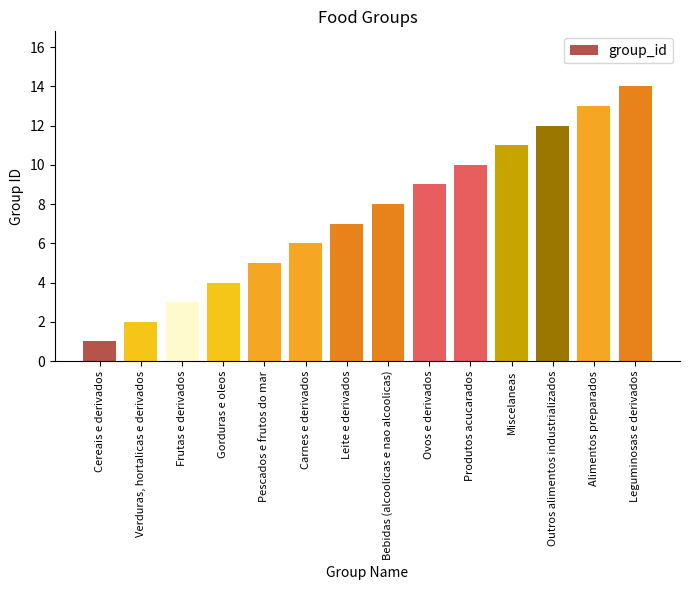

Reading left to right, extract all data points from this chart.

Cereais e derivados=1	Verduras, hortalicas e derivados=2	Frutas e derivados=3	Gorduras e oleos=4	Pescados e frutos do mar=5	Carnes e derivados=6	Leite e derivados=7	Bebidas (alcoolicas e nao alcoolicas)=8	Ovos e derivados=9	Produtos acucarados=10	Miscelaneas=11	Outros alimentos industrializados=12	Alimentos preparados=13	Leguminosas e derivados=14